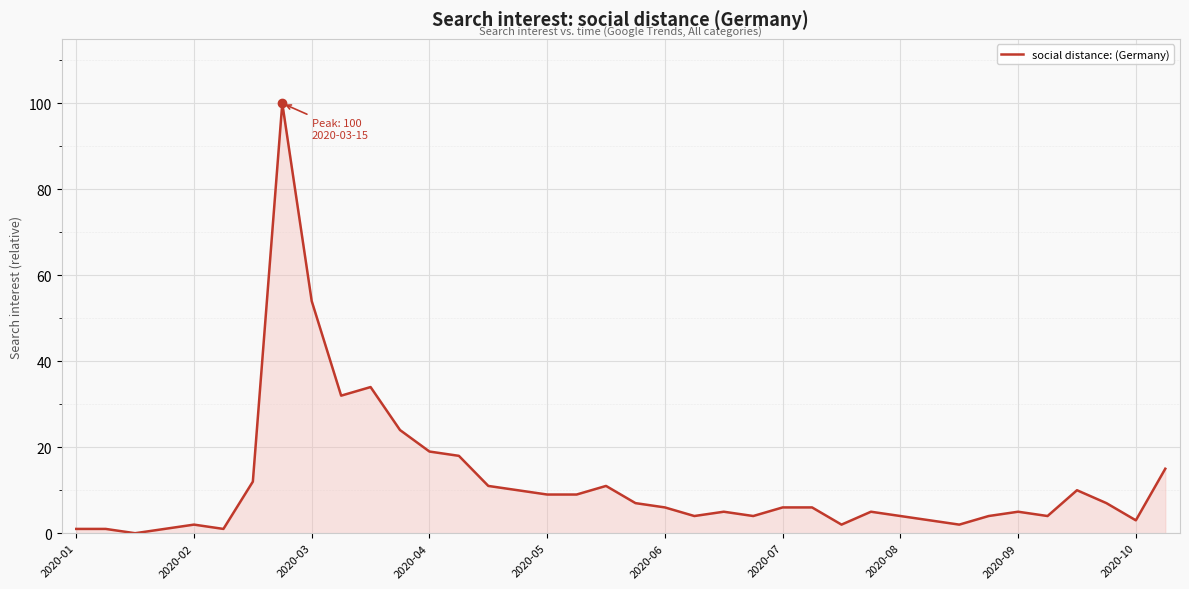

How many positive values are there?

37